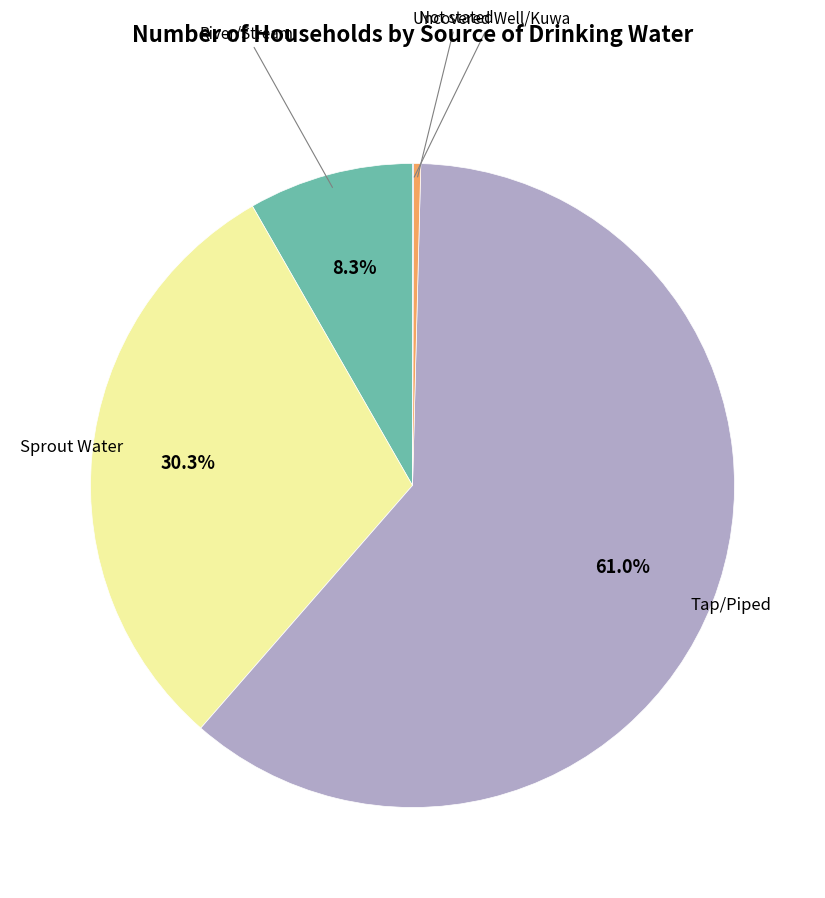

Does any single category account for the majority?

Yes